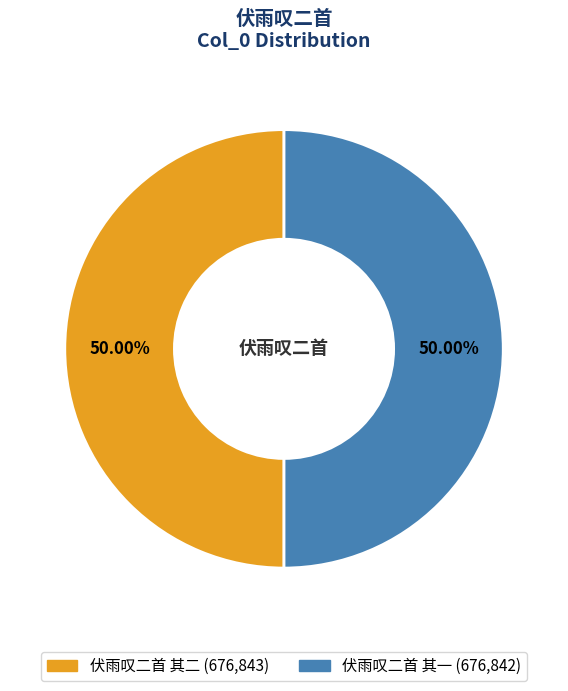

Approximately how many times larger is the value at 伏雨叹二首 其一 compared to 伏雨叹二首 其二?

1.0